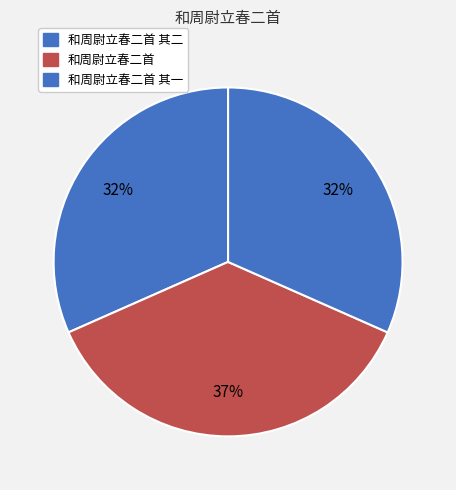

What is the smallest slice in the pie chart?

和周尉立春二首 其二